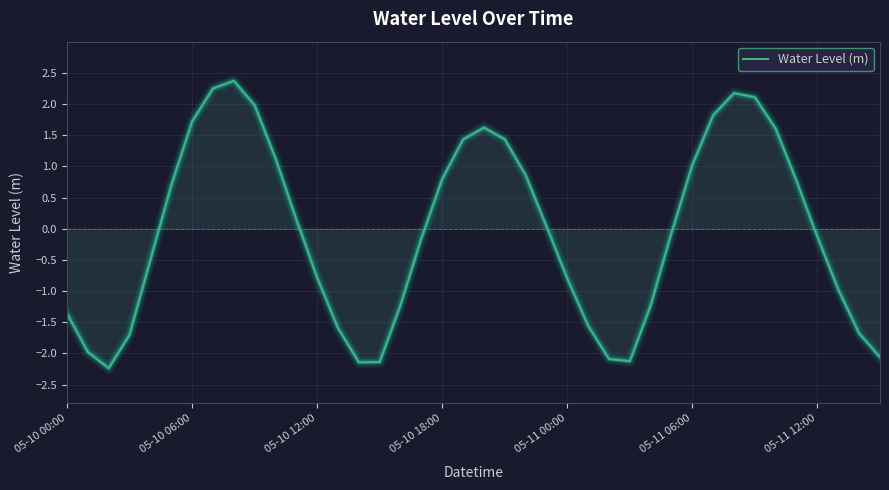

What is the greatest value displayed?

2.4